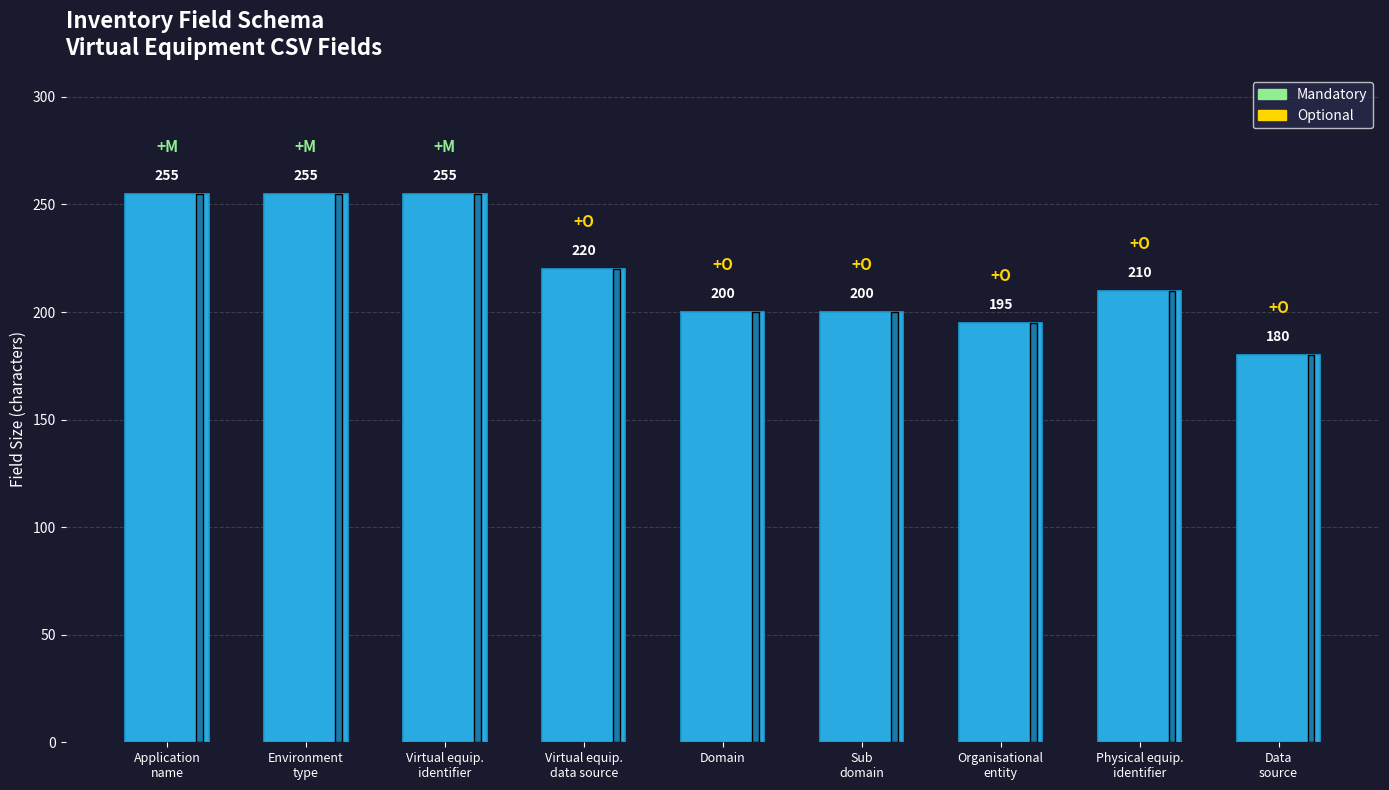

The value at Sub
domain is 70. True or false?

False